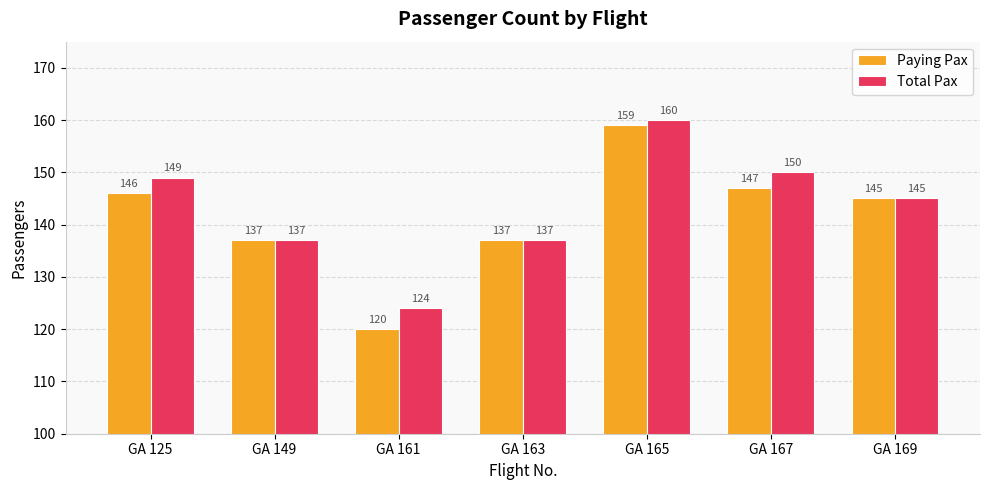

What is the difference between the Paying Pax values at GA 165 and GA 167?

12